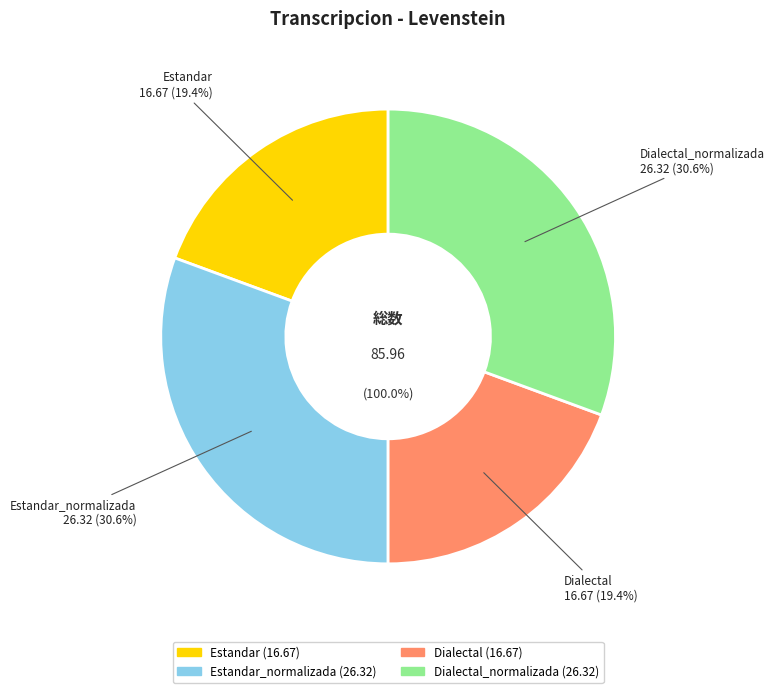

Is there any slice that represents more than half of the pie?

No